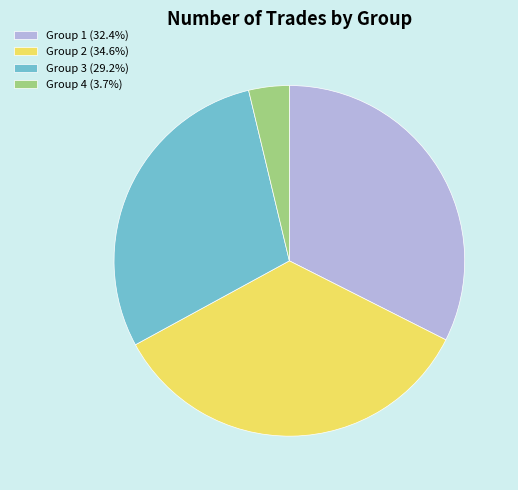

Is the sum of Group 3 (29.2%) and Group 4 (3.7%) greater than half?

No